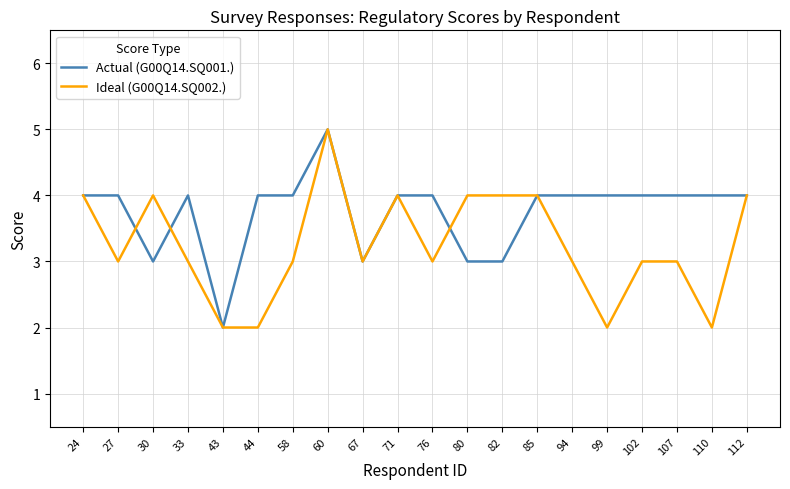

The value of Actual (G00Q14.SQ001.) at 71 is 6. True or false?

False